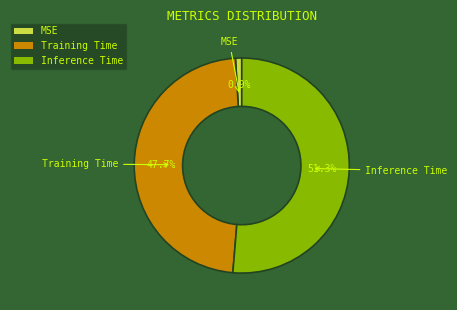

Does Training Time account for over 50% of the chart?

No